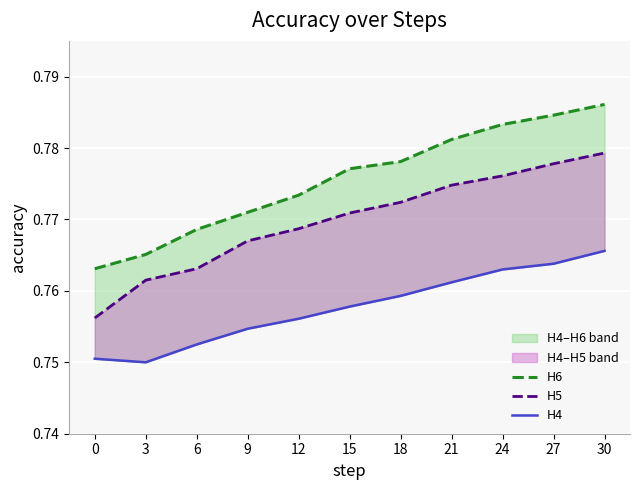

List the series in order of their overall mean, highest first.

H6, H5, H4